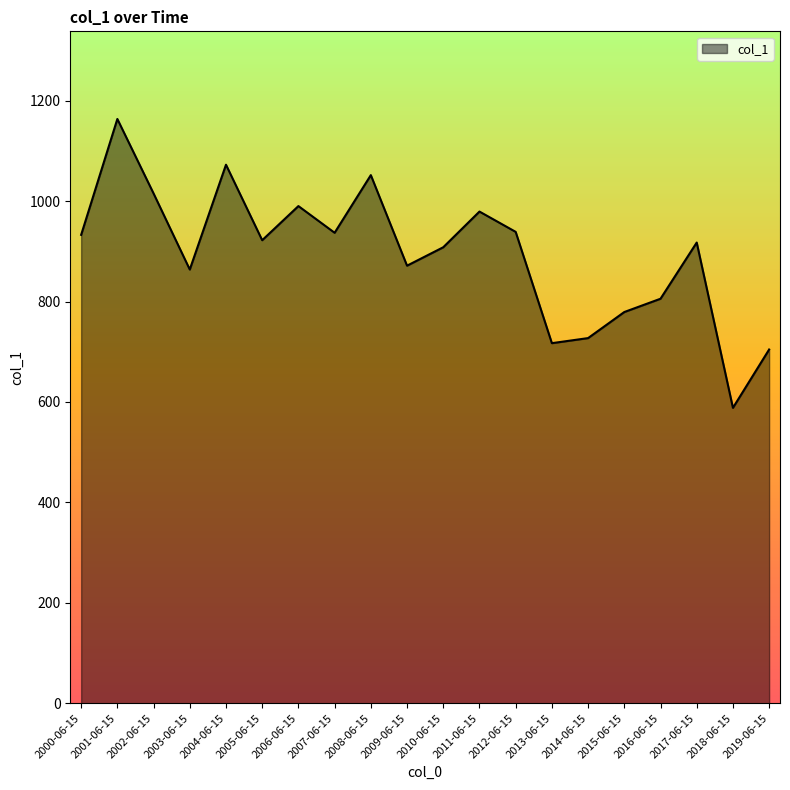

Approximately how many times larger is the value at 2003-06-15 compared to 2017-06-15?

0.9